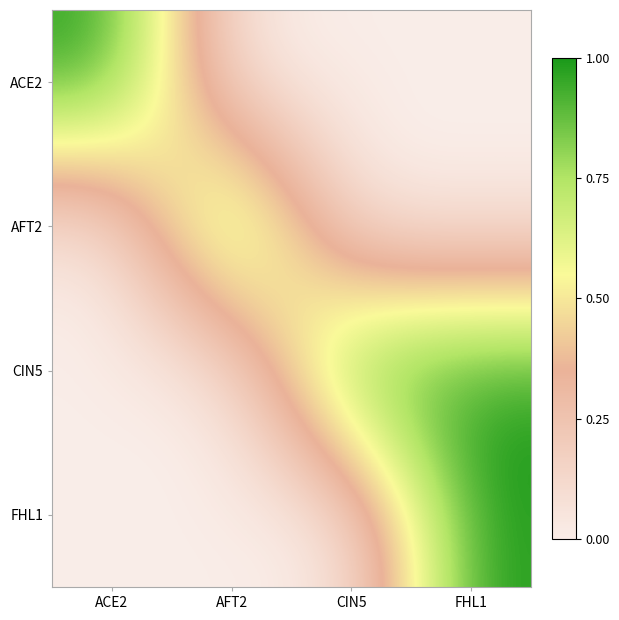

At which category is the sum across all series the highest?

FHL1